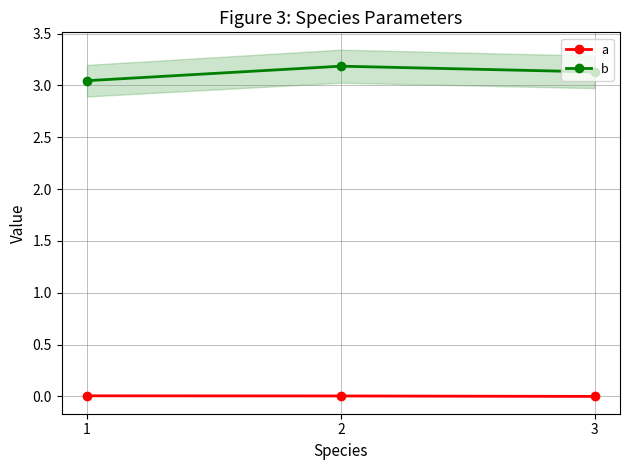

What are all the series names shown in the legend?

a, b